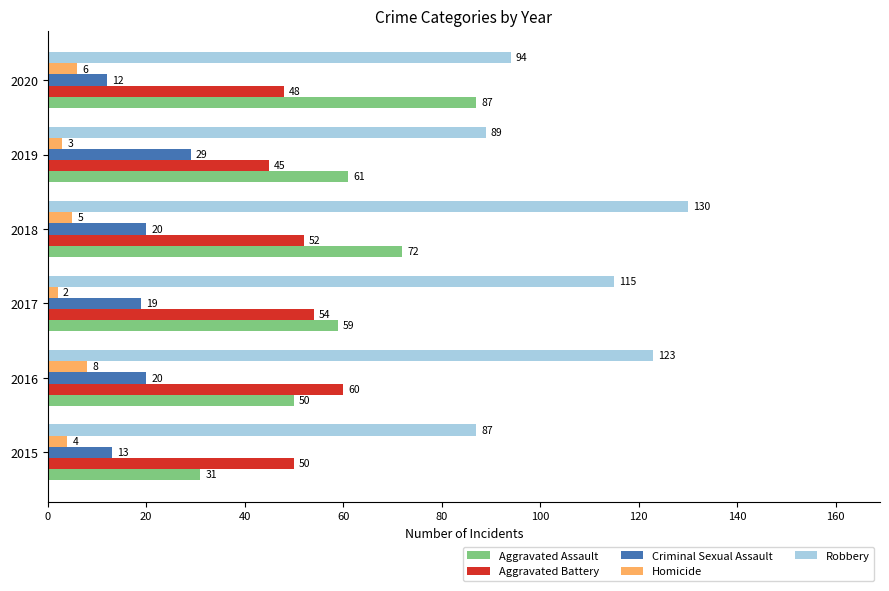

What is the difference between the maximum and minimum values in the Aggravated Battery series?

15